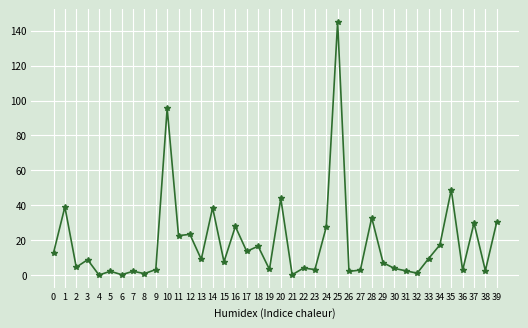

What is the value of the 33rd point from the left?

1.3